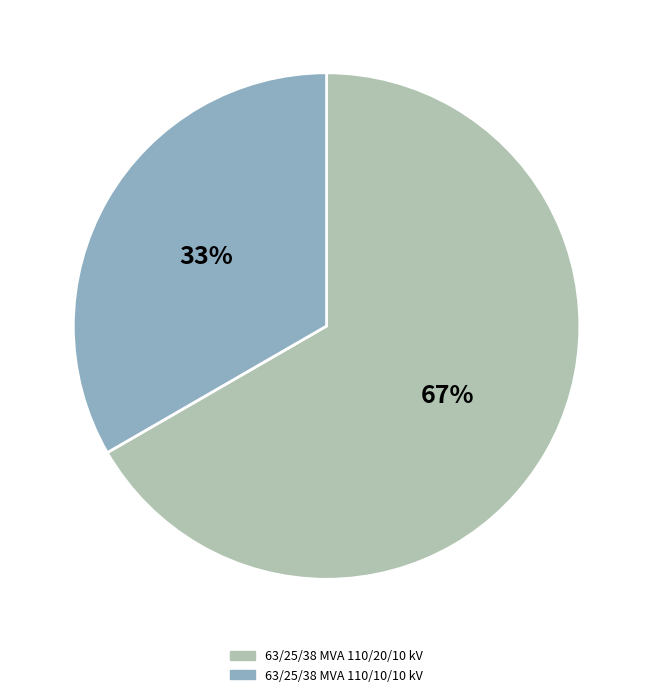

Do 63/25/38 MVA 110/10/10 kV and 63/25/38 MVA 110/20/10 kV together represent more than half of the pie?

Yes